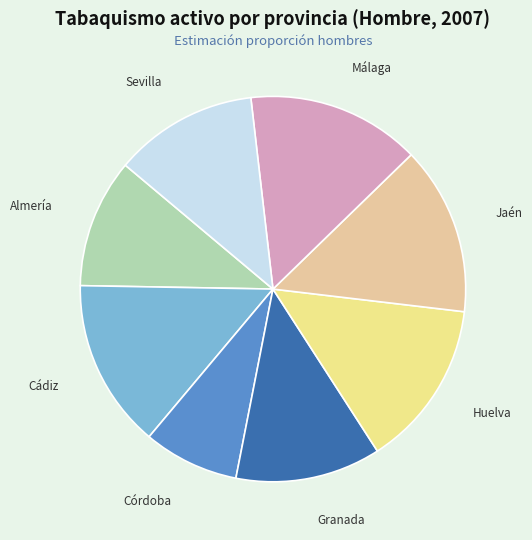

Which category has the smallest portion of the pie?

Córdoba